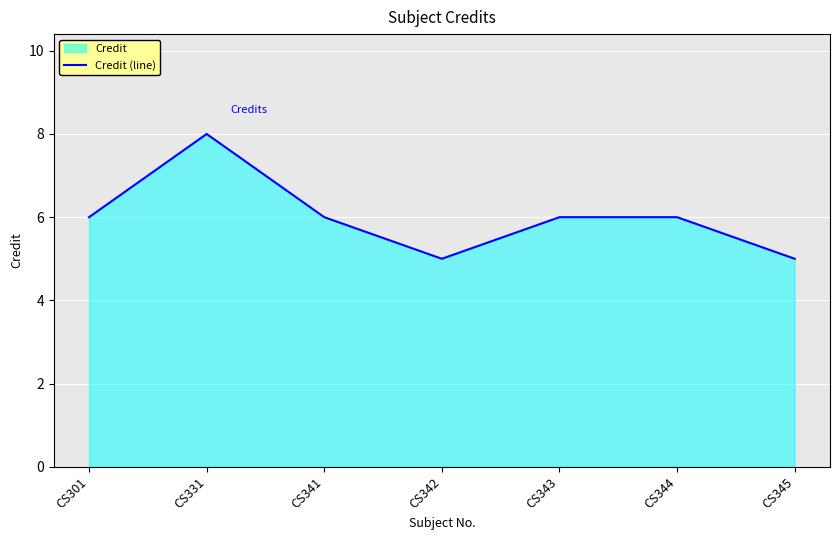

What is the sum of all values?

42